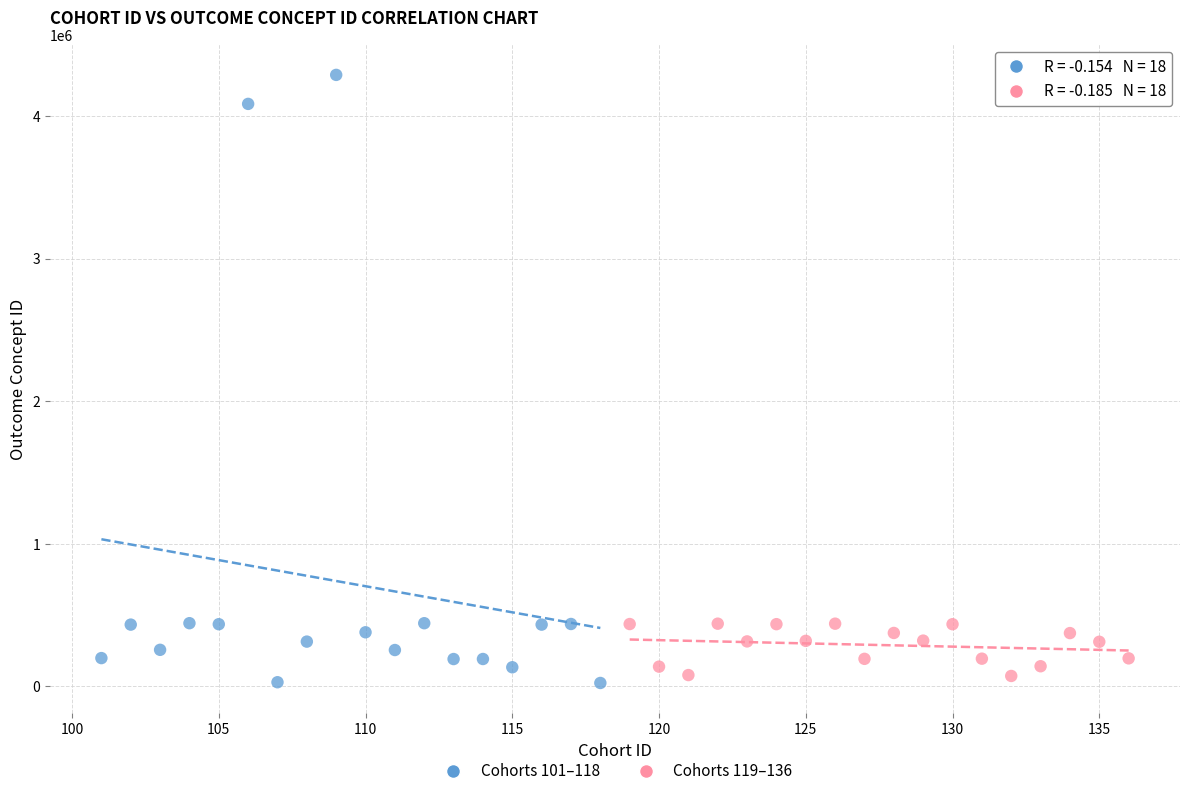

Which series has the widest spread of Y values?

Cohorts 101–118